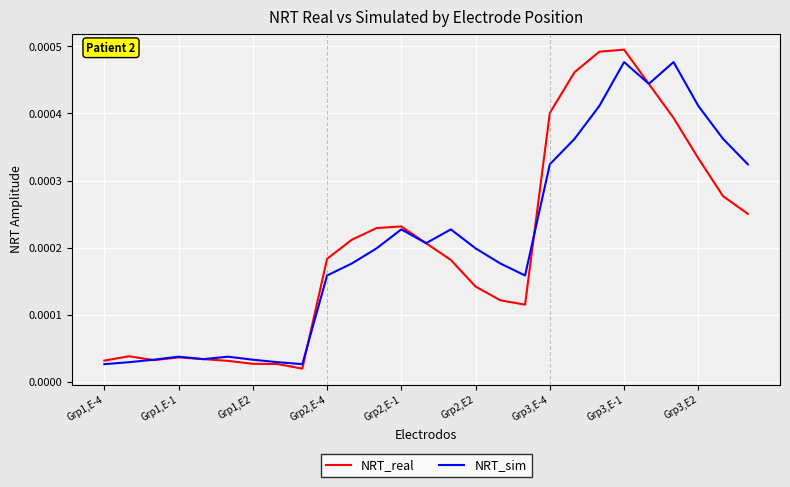

Which series has the widest spread of values?

NRT_real